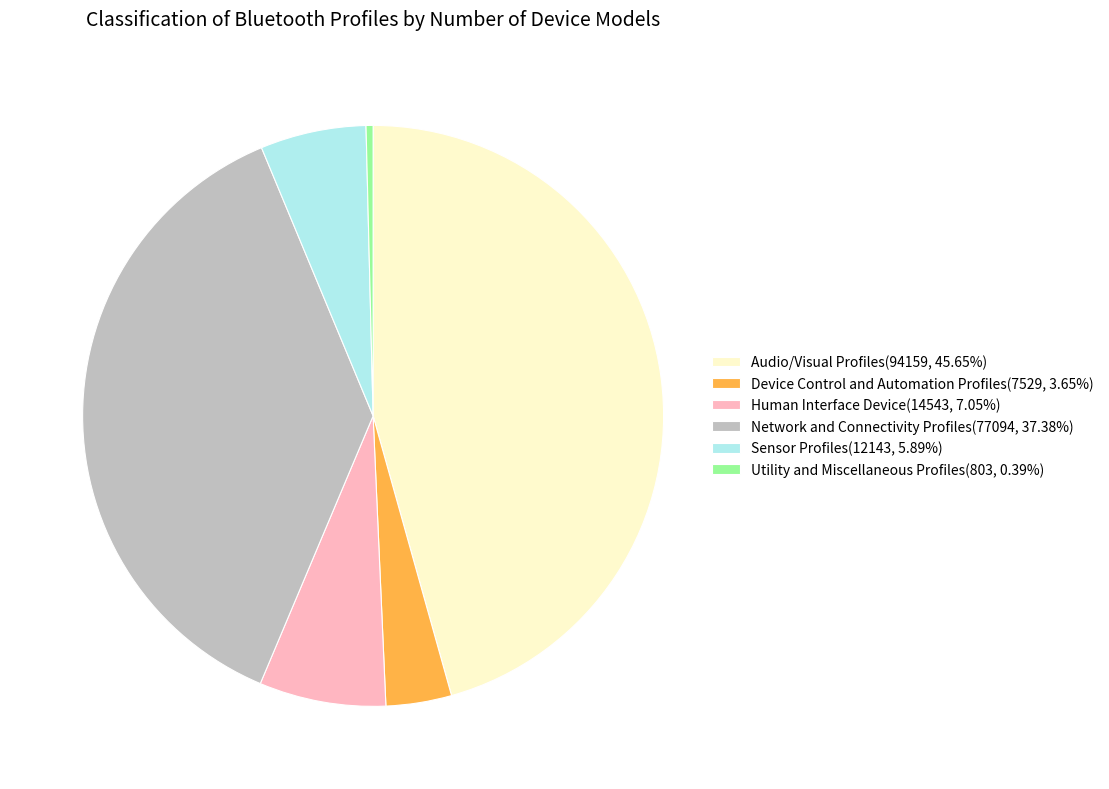

What is the smallest slice in the pie chart?

Utility and Miscellaneous Profiles